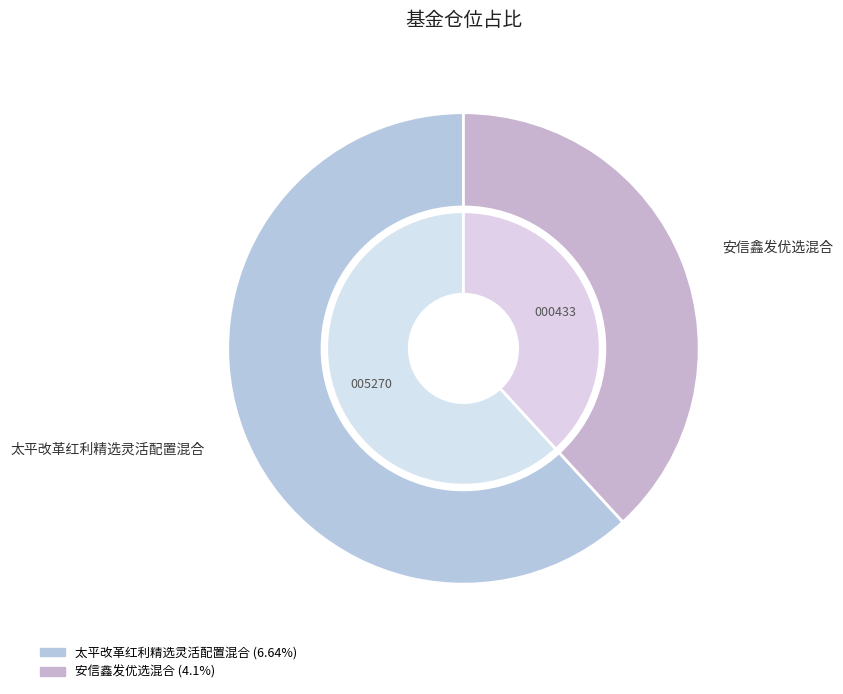

What is the change in value from 太平改革红利精选灵活配置混合 to 安信鑫发优选混合?

-2.5